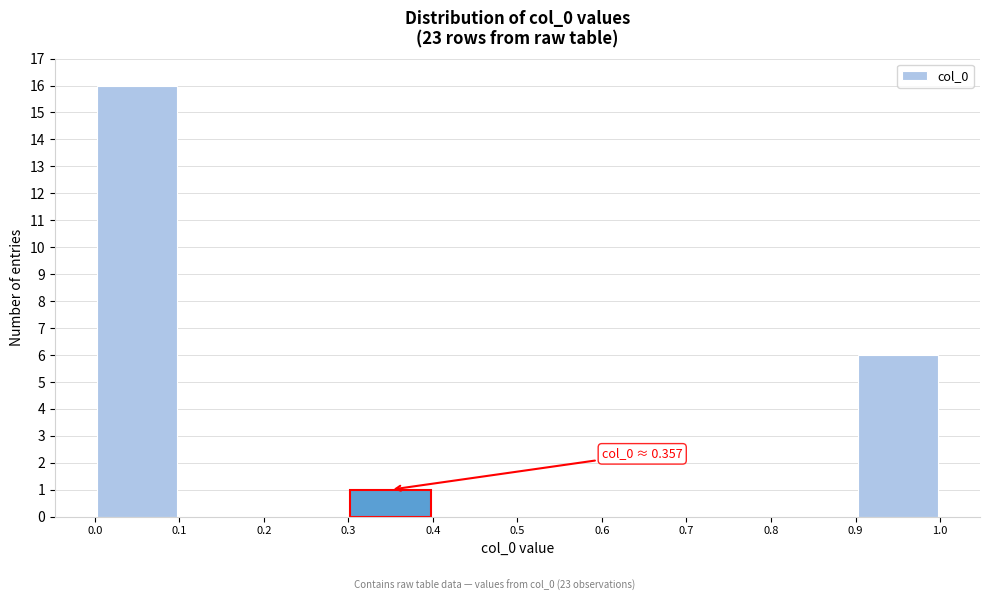

Which range on the x-axis has the tallest bar?

0.0 to 0.1